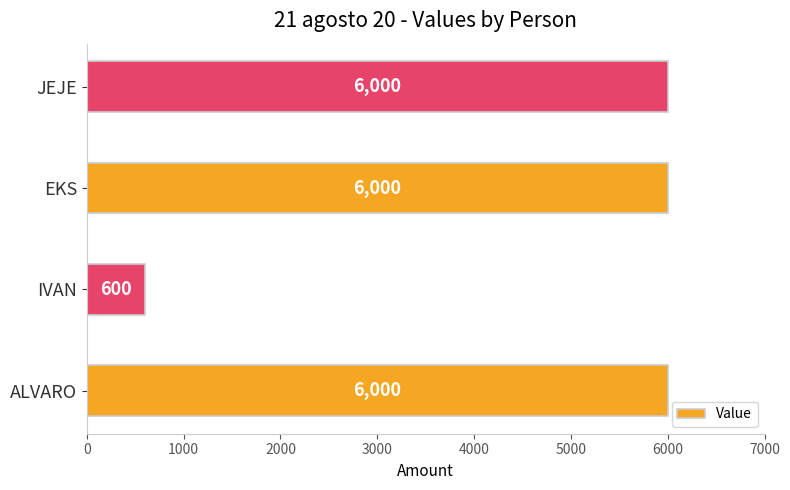

What is the maximum value shown in the chart?

6000